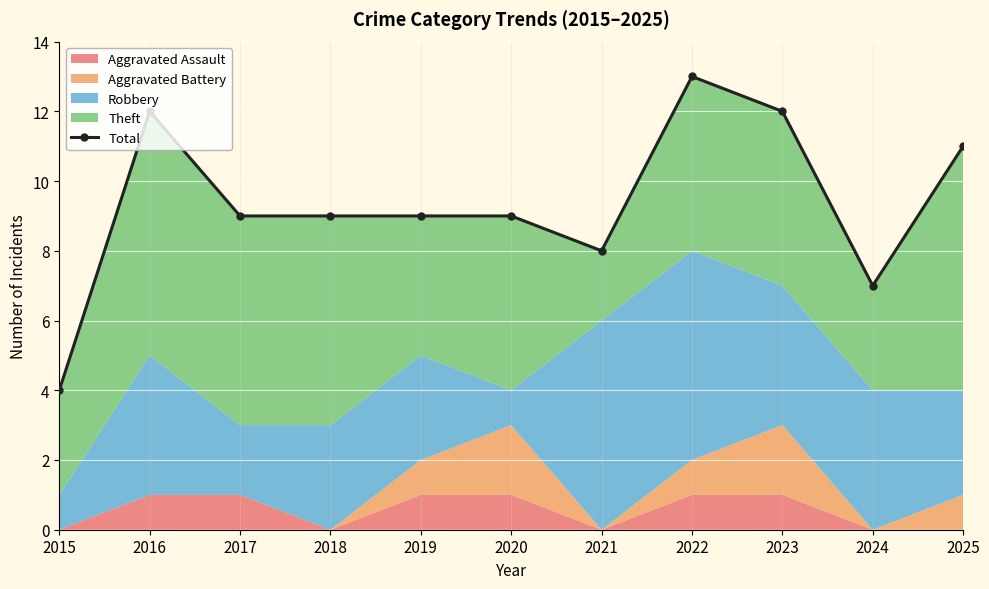

Reading left to right, list all the values displayed in this chart.

2015=4	2016=12	2017=9	2018=9	2019=9	2020=9	2021=8	2022=13	2023=12	2024=7	2025=11